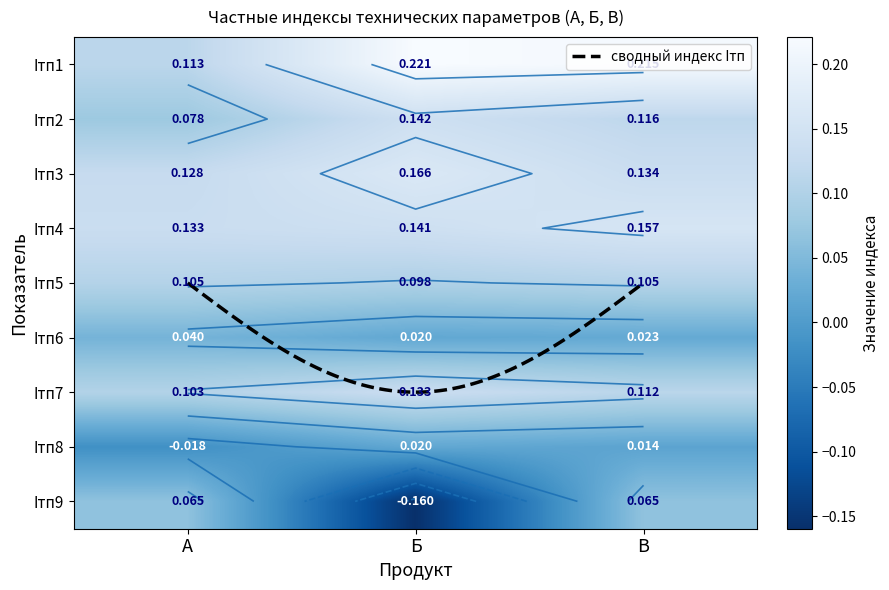

How many negative values does the Iтп8 series have?

1